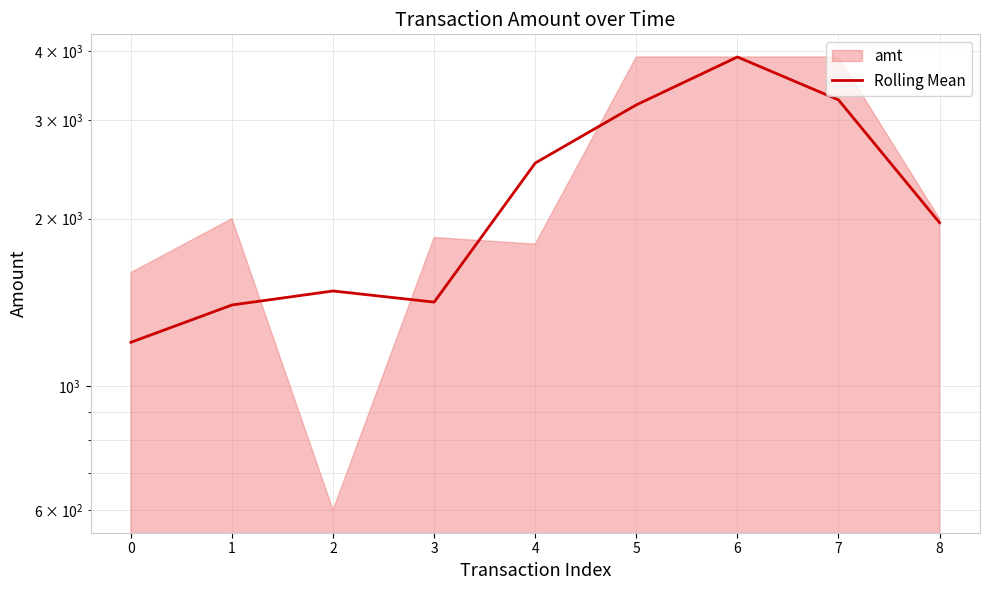

Where is the first local maximum?

2